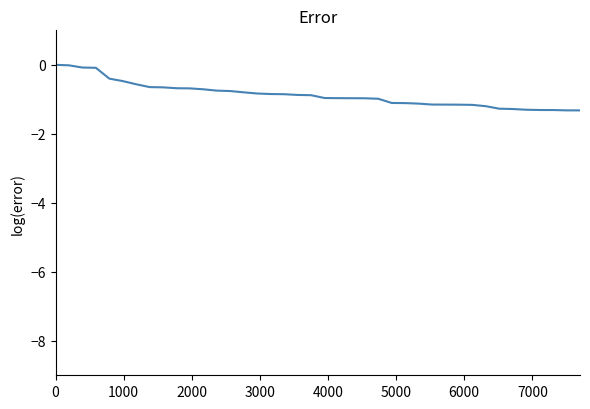

What is the difference between the maximum and minimum values?

1.3